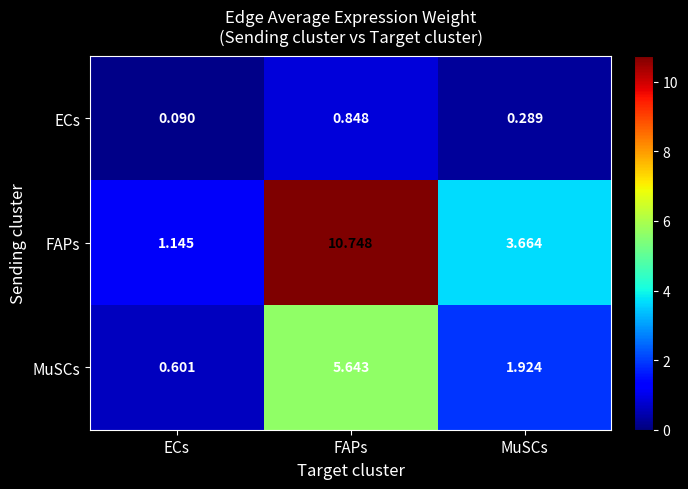

List the series in order of their peak value, highest first.

FAPs, MuSCs, ECs